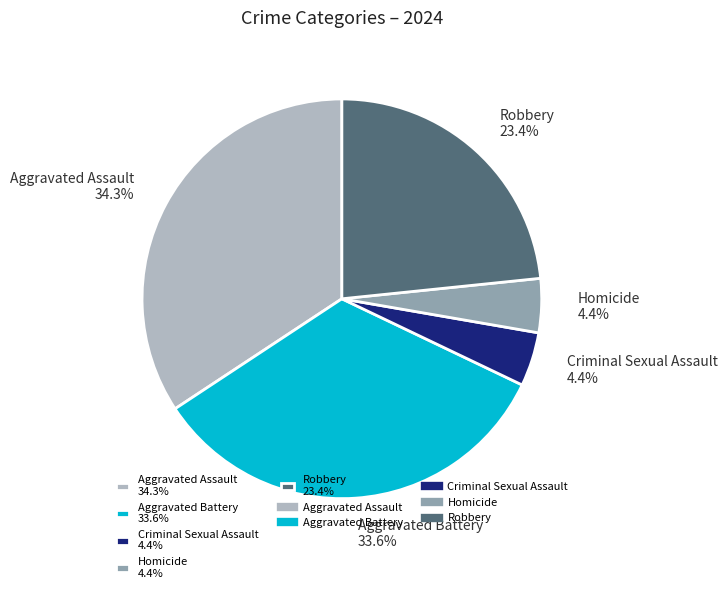

To the nearest percent, what percentage of the pie is Homicide?

4%